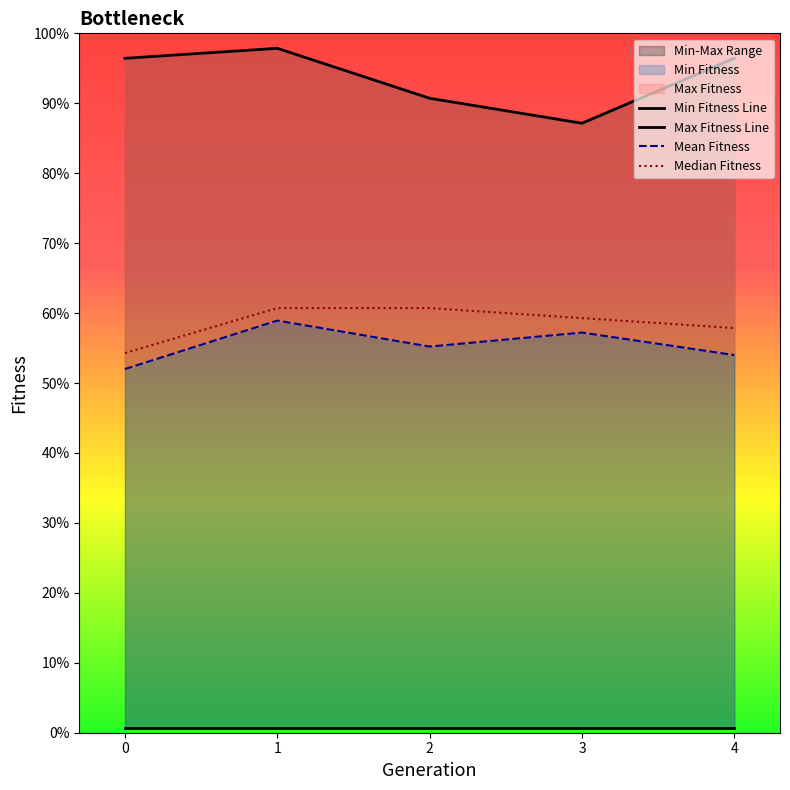

What is the maximum value shown in the chart?

137.0